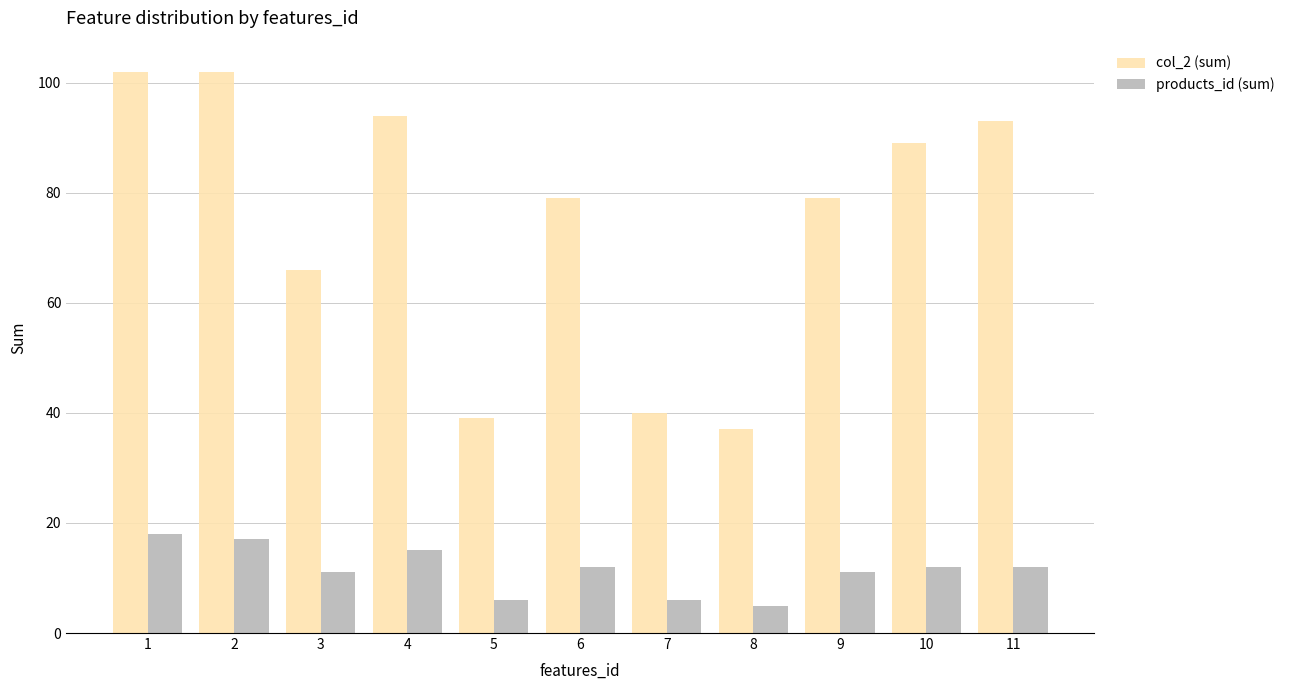

What is the average value of the col_2 (sum) series?

75